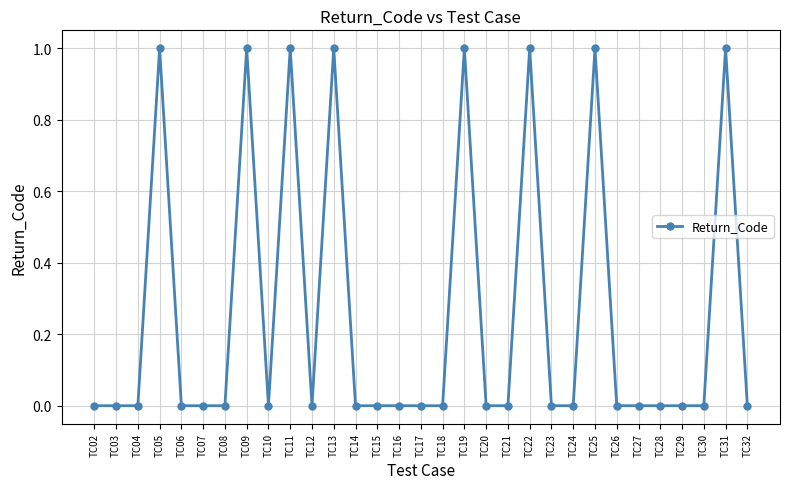

What is the sum of all values?

8